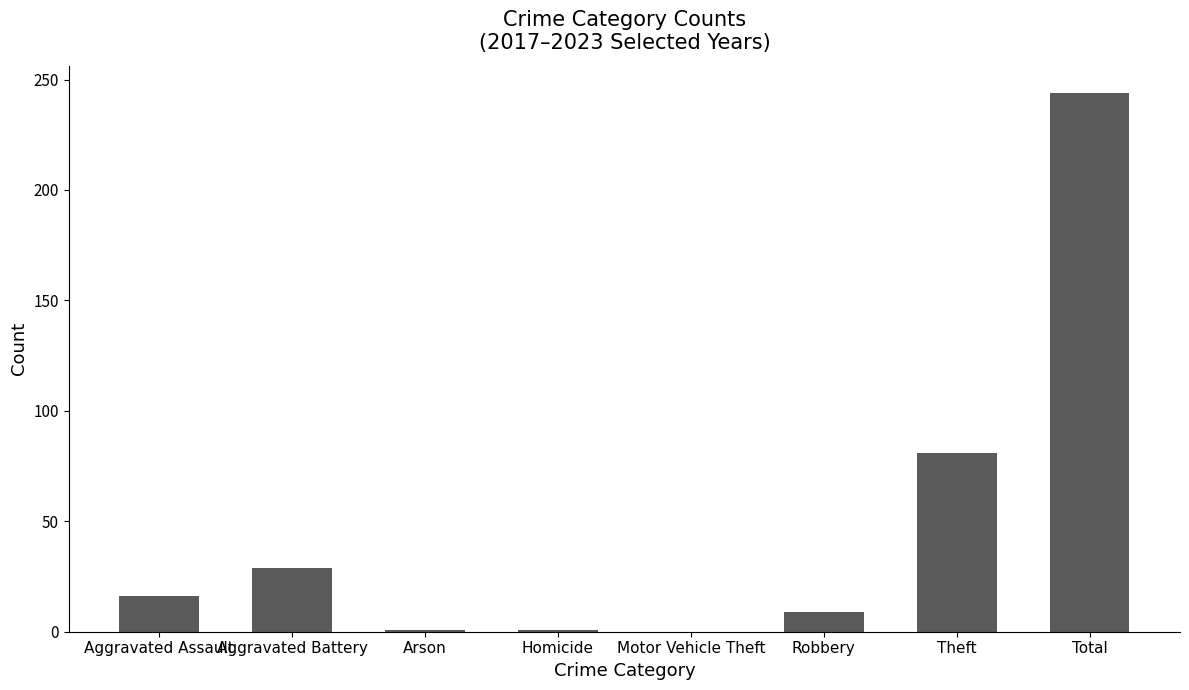

What is the sum of all values?

381